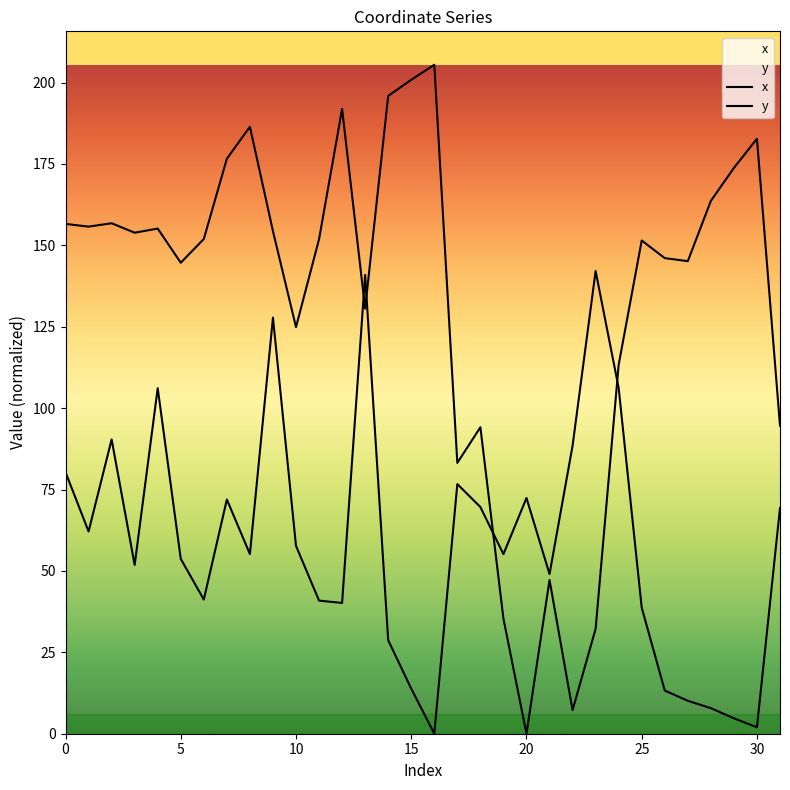

Which category has the highest value in the y series?

23